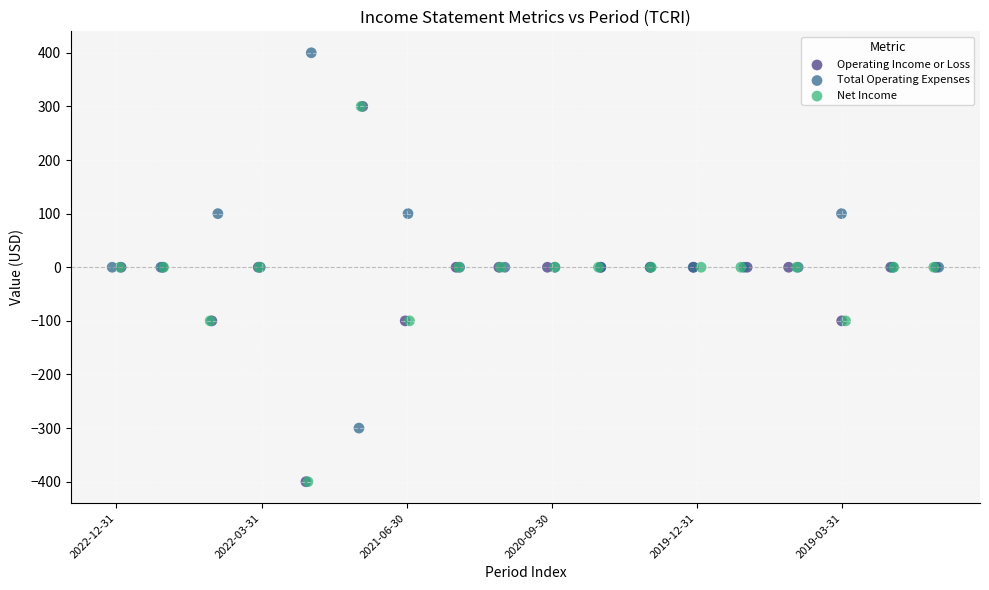

Which series contains the highest Y value?

Total Operating Expenses